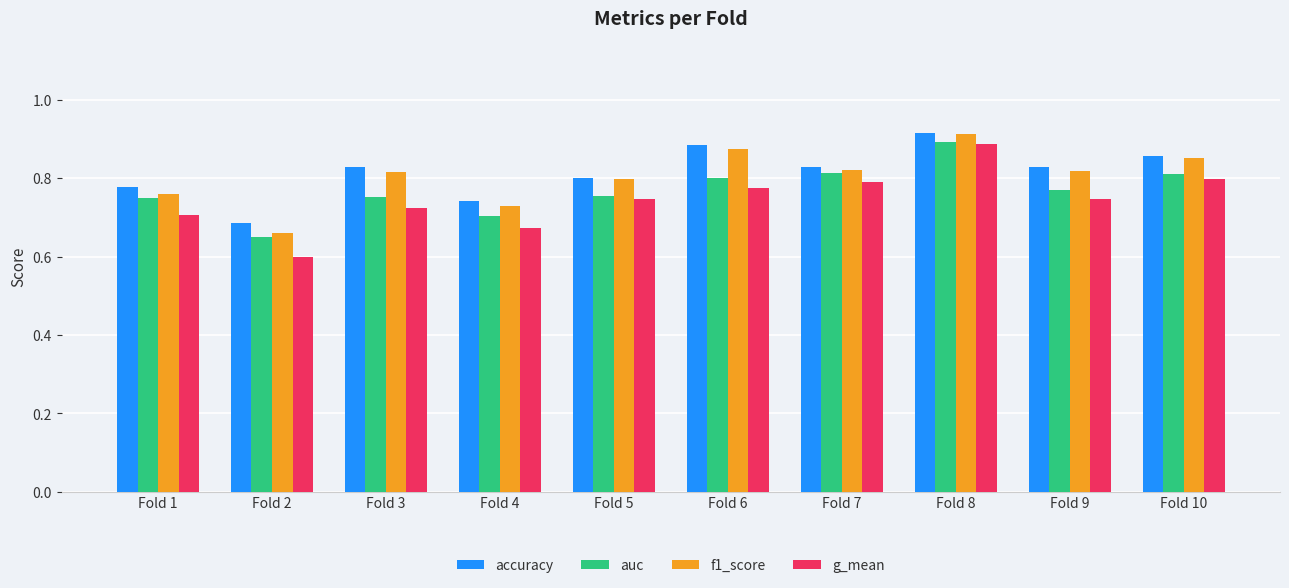

Which category has the lowest value in the g_mean series?

Fold 2